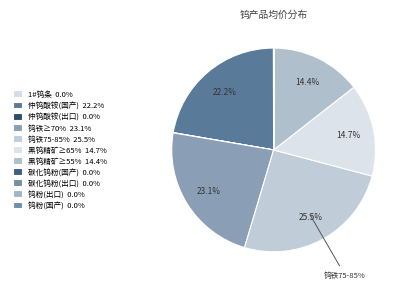

Is it true that 钨粉(出口) is 1% of the pie?

False